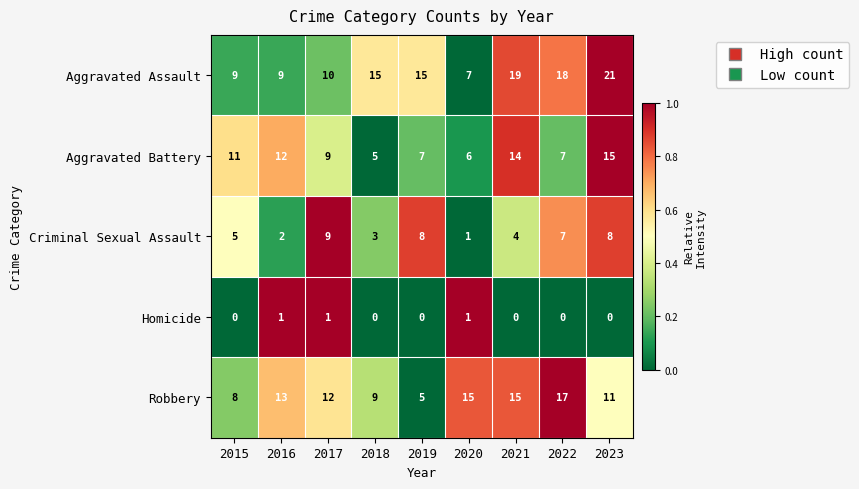

At 2021, list the series in order from largest to smallest.

Aggravated Assault, Robbery, Aggravated Battery, Criminal Sexual Assault, Homicide